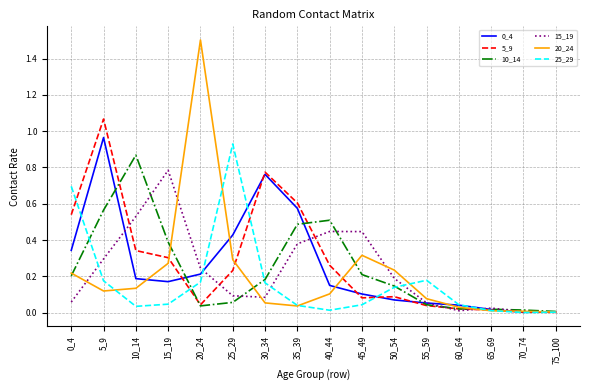

The value of 20_24 at 35_39 is 0.0. True or false?

True